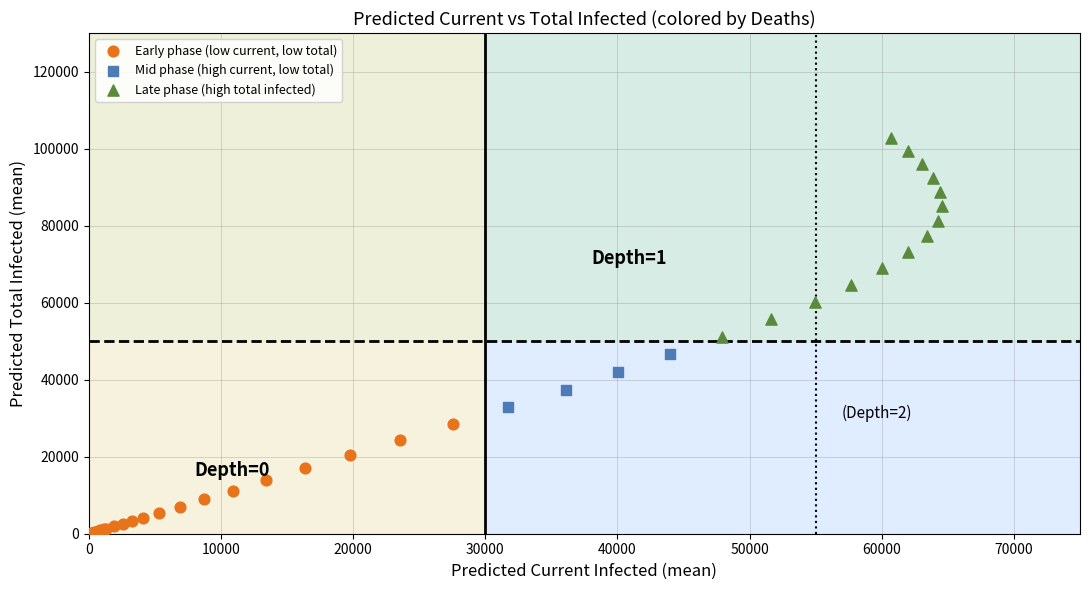

Which series contains the lowest Y value?

Early phase (low current, low total)